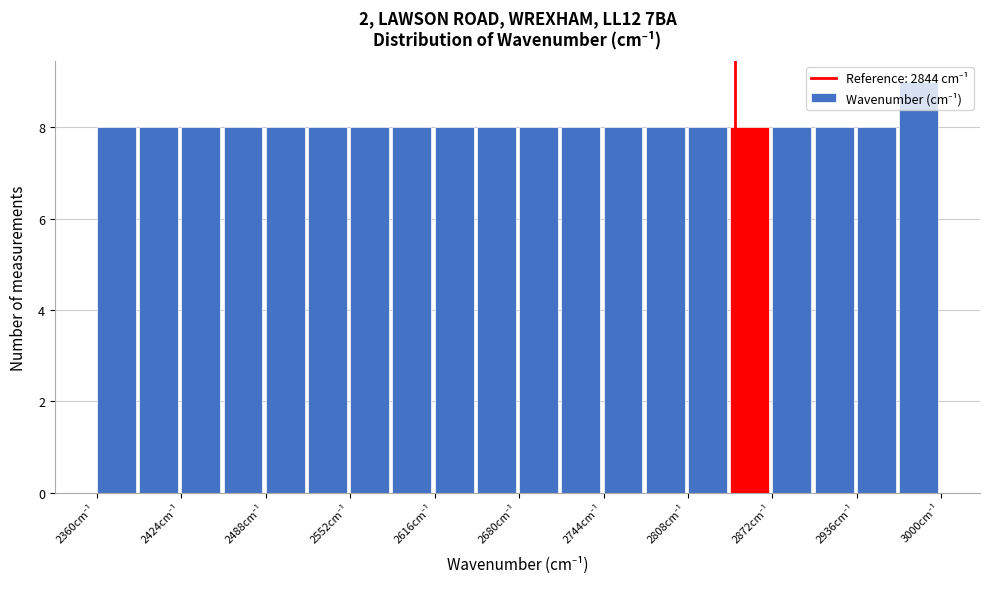

Around what value on the x-axis is the tallest bar? Give the approximate position of its centre, as read against the axis.

2980